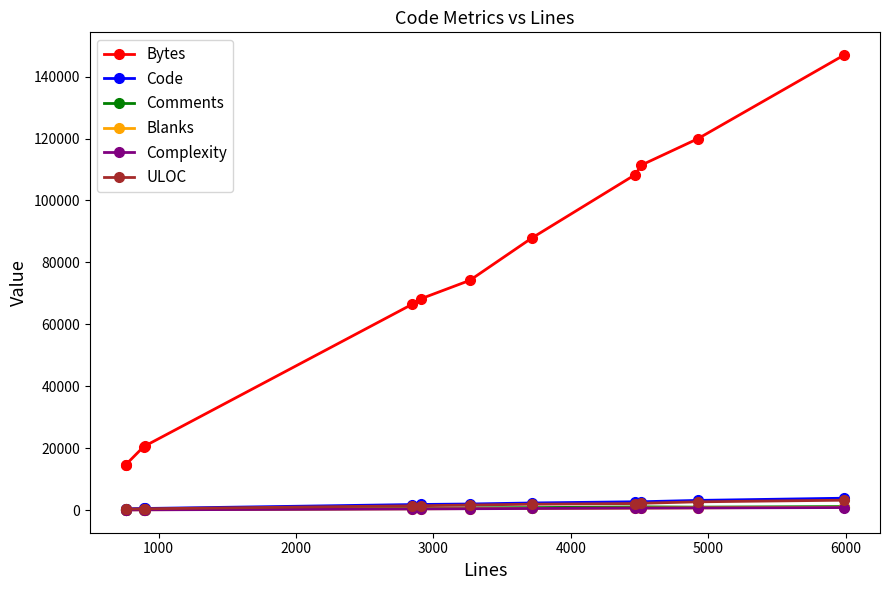

What is the sum of all Code values?

22526